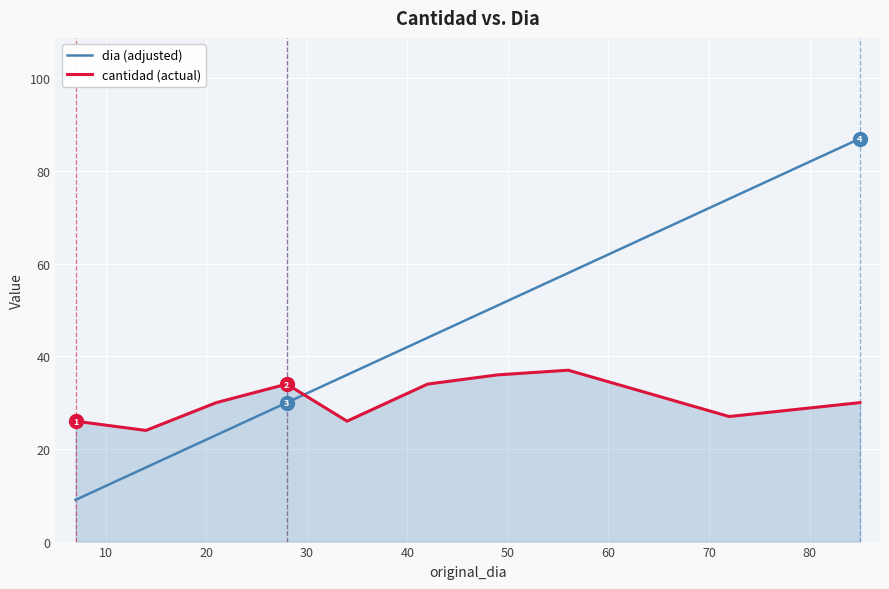

Which series has the largest total across all categories?

dia (adjusted)